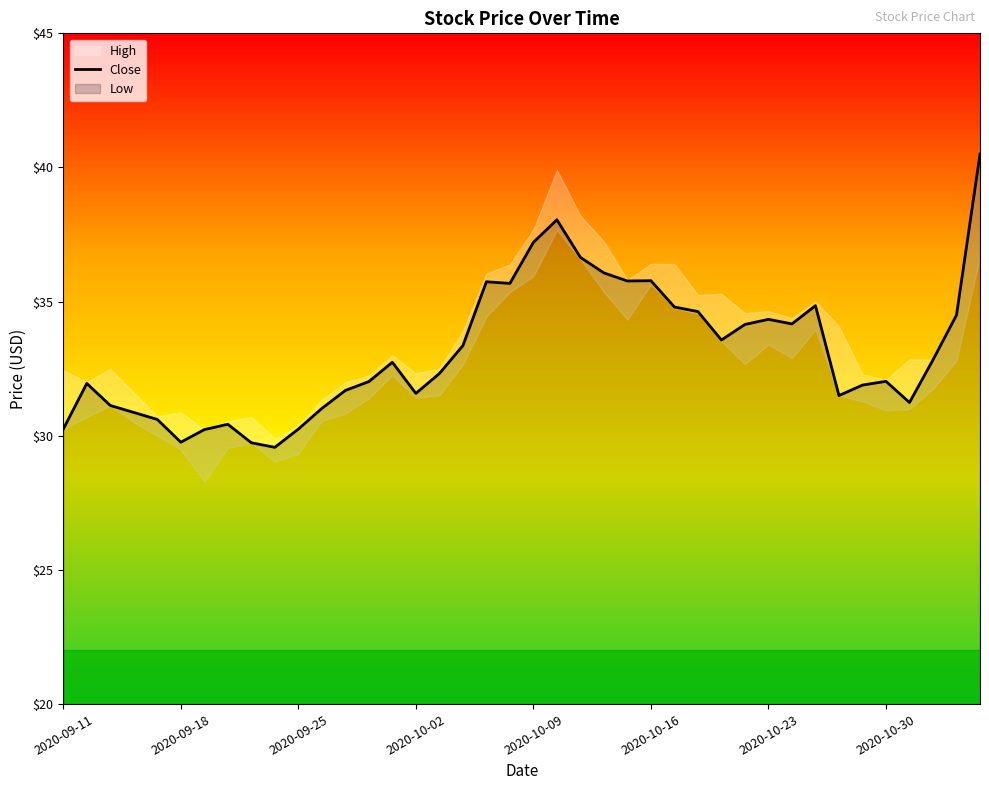

What is the maximum value for Close?

40.5